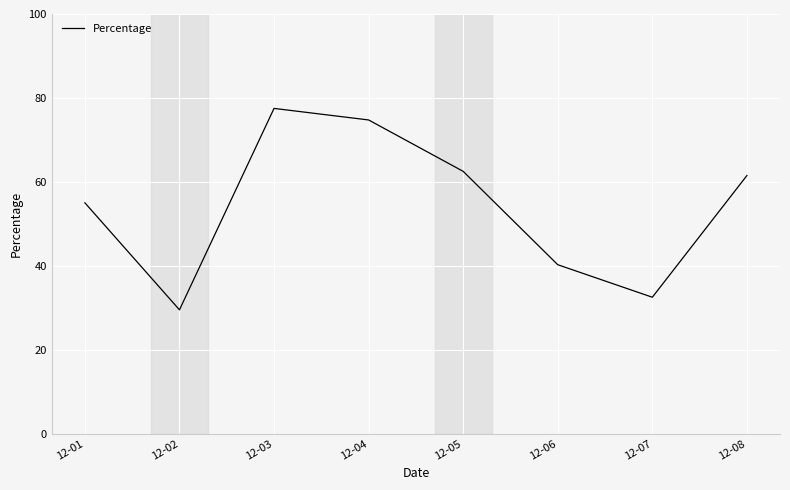

Where is the data nearest to the value 53?

12-01